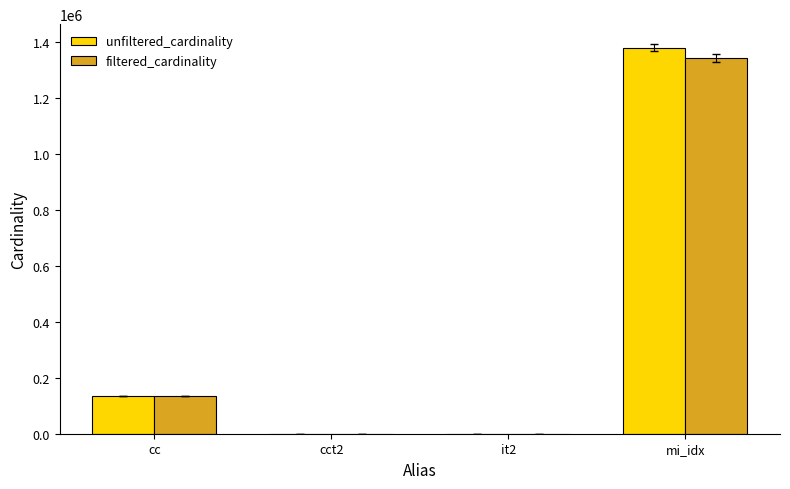

What is the difference between the filtered_cardinality values at cc and mi_idx?

1207244